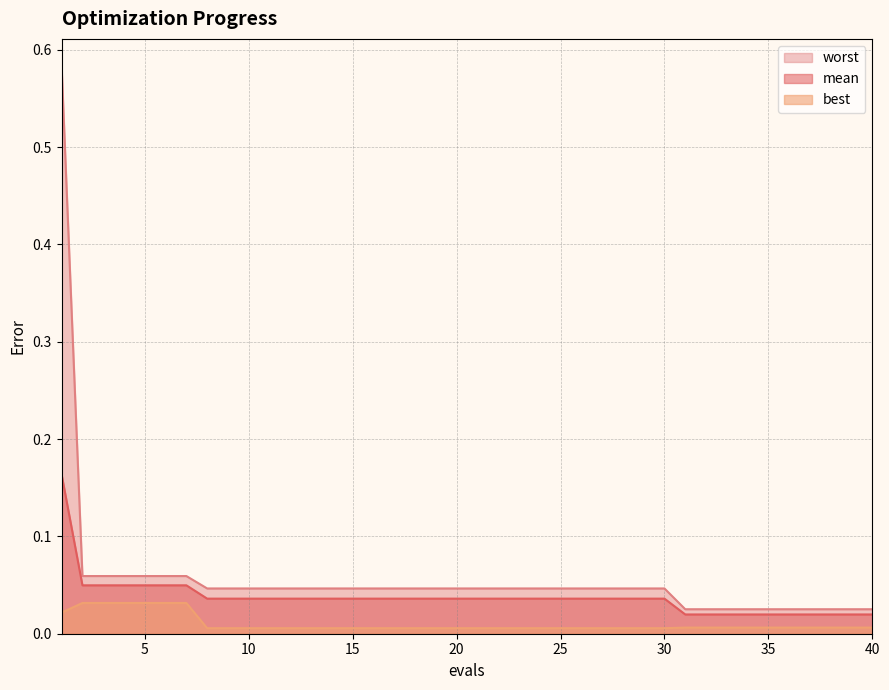

At which category is the sum across all series the highest?

1